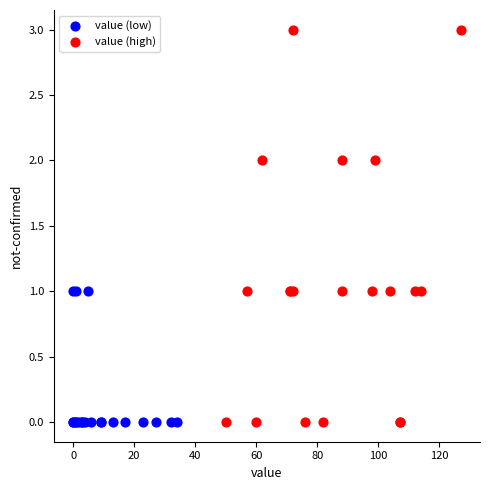

Which series contains the highest Y value?

value (high)